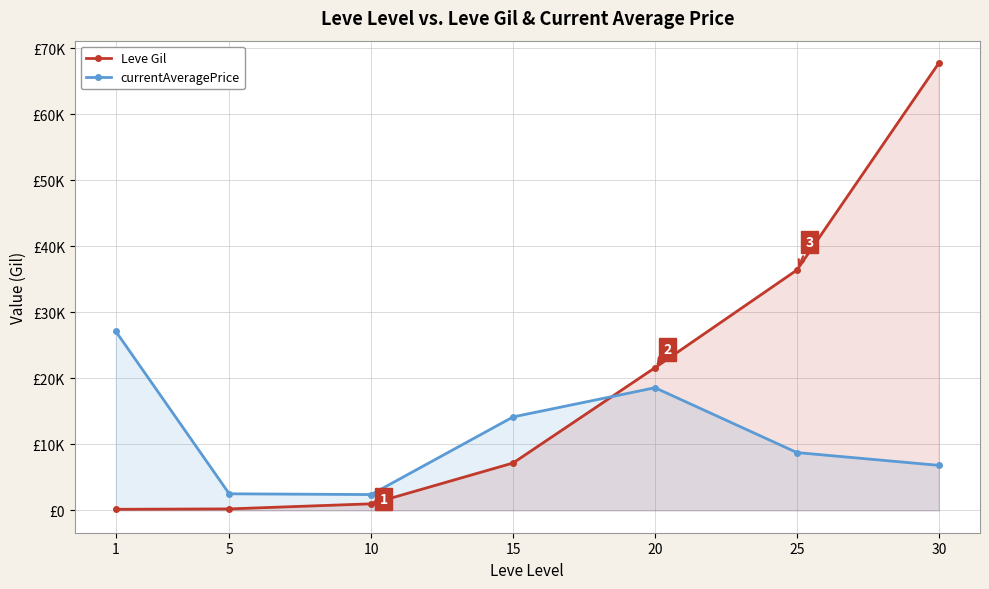

Is the value of currentAveragePrice at 15 greater than the value of Leve Gil at 5?

Yes